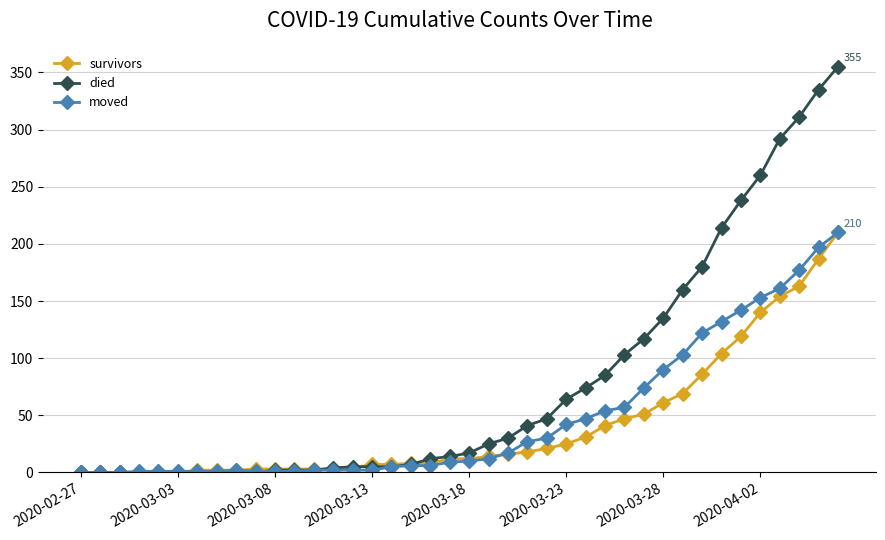

Which series has the largest range (max minus min)?

died